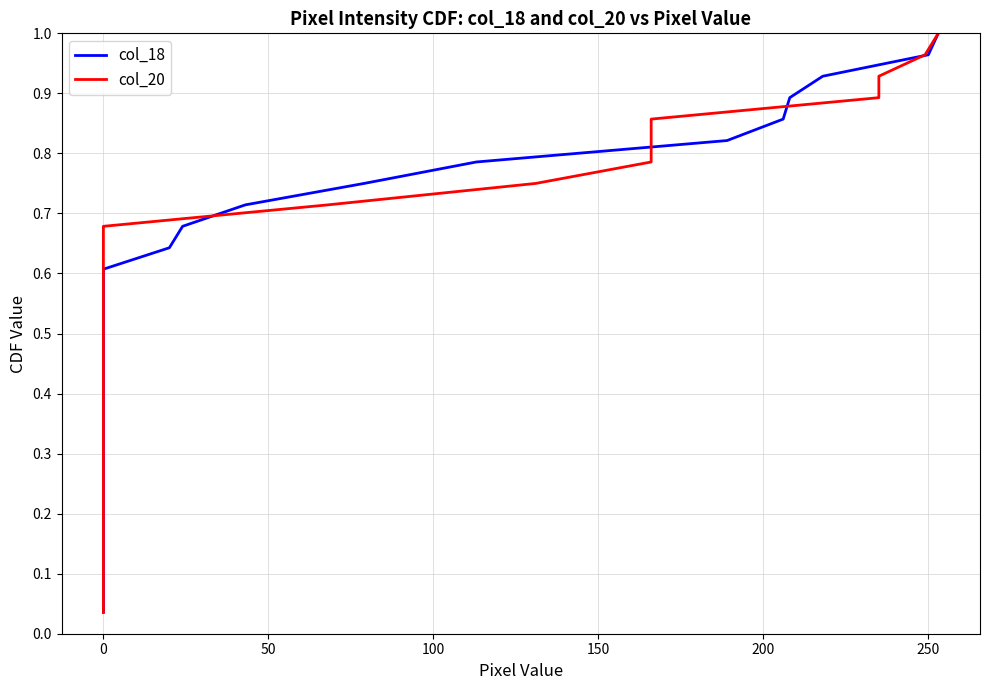

What is the value of the col_20 point at the 16th from the left?

0.6